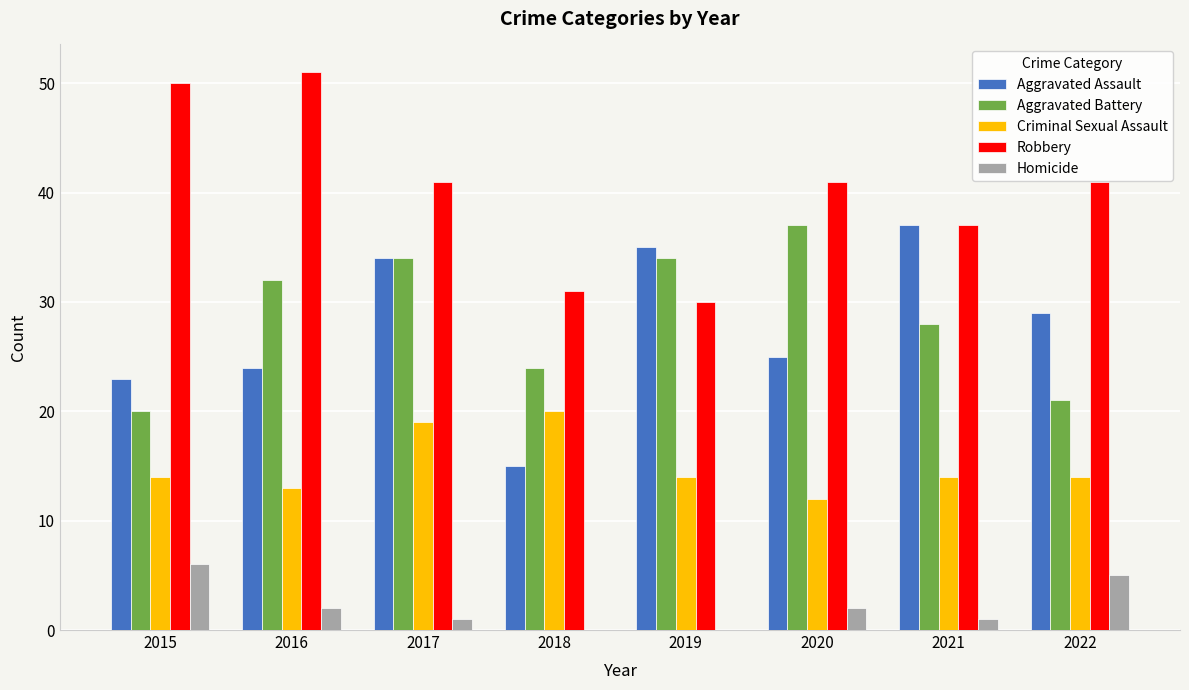

How many data points does each series have?

8